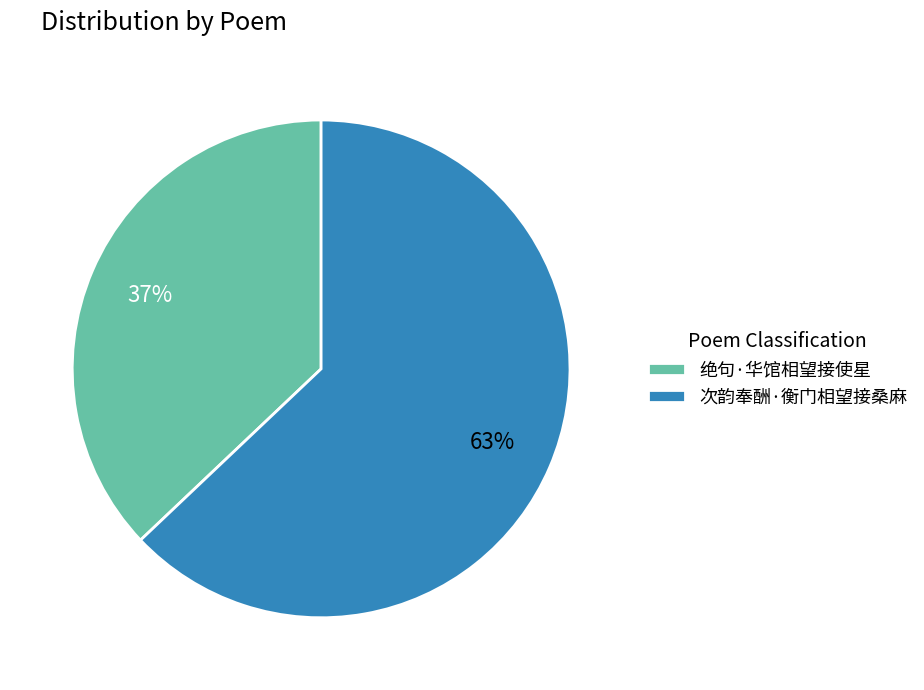

What is the ratio of the value at 绝句·华馆相望接使星 to the value at 次韵奉酬·衡门相望接桑麻?

0.6